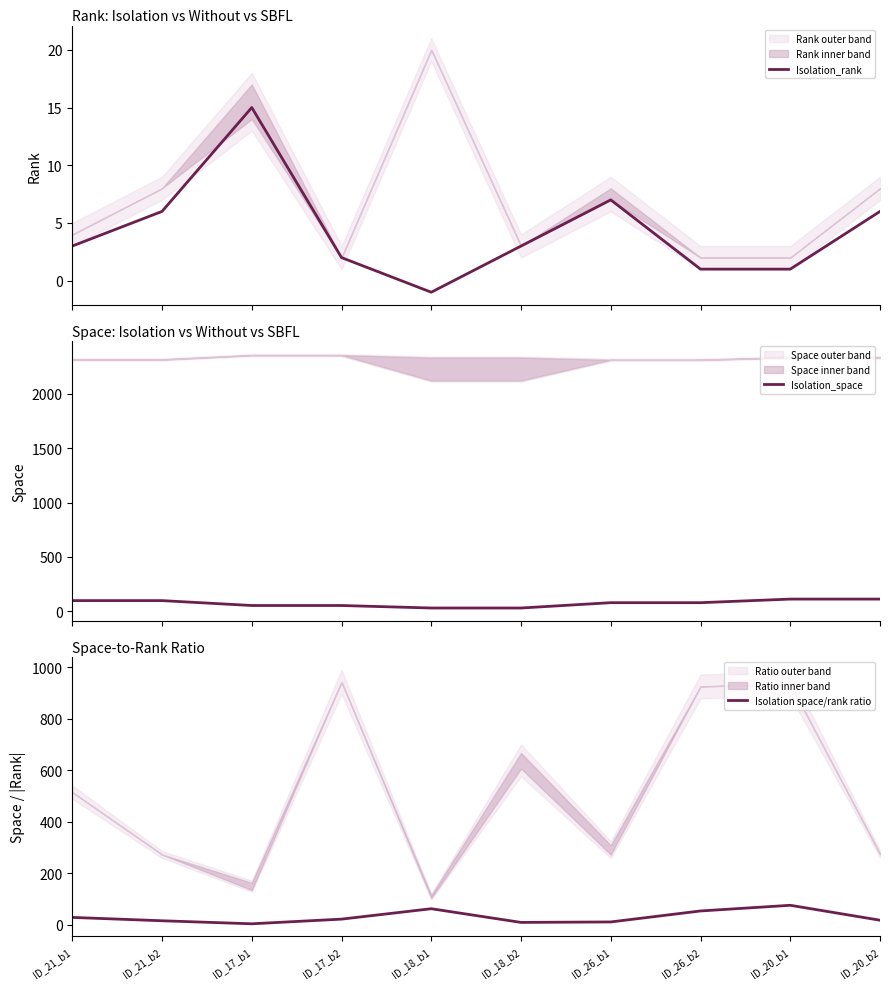

Where is Isolation_space nearest to the value 72?

ID_26_b1